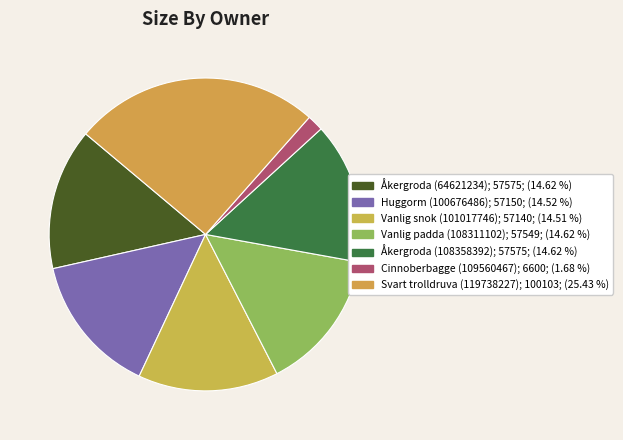

Is Vanlig snok (101017746) the majority of the pie?

No